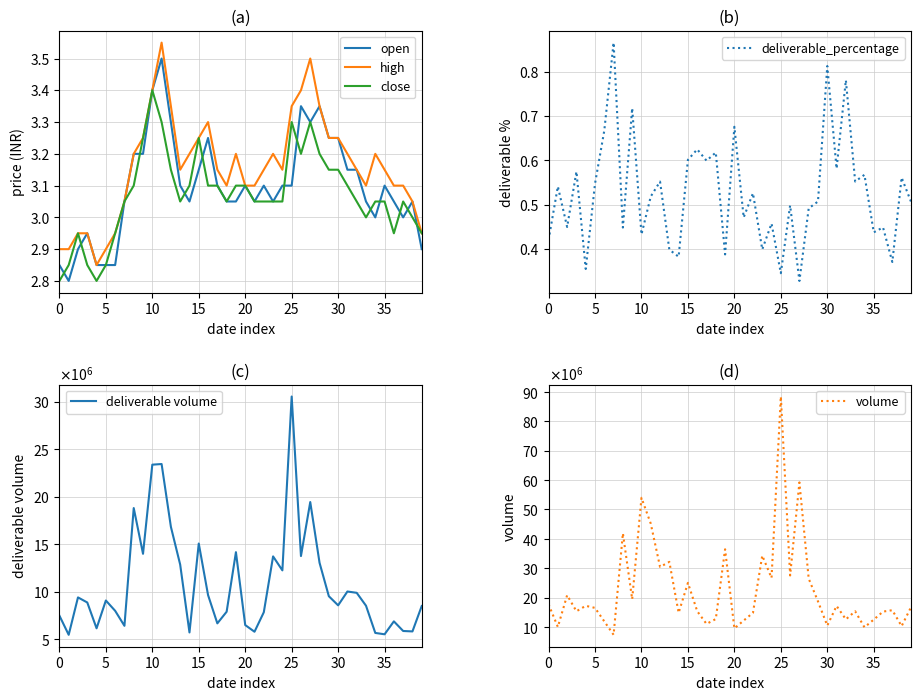

List the series in order of their peak value, lowest first.

deliverable_percentage, close, open, high, deliverable volume, volume